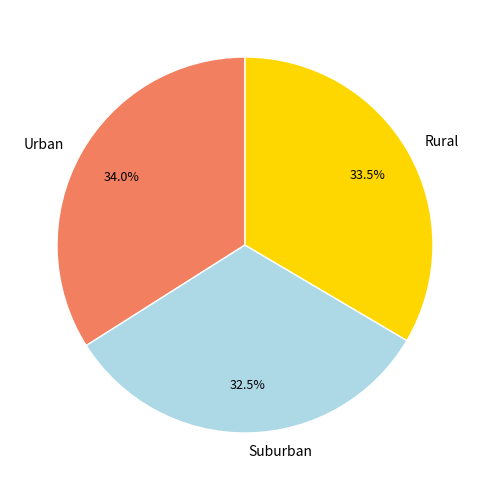

What is the largest slice in the pie chart?

Urban